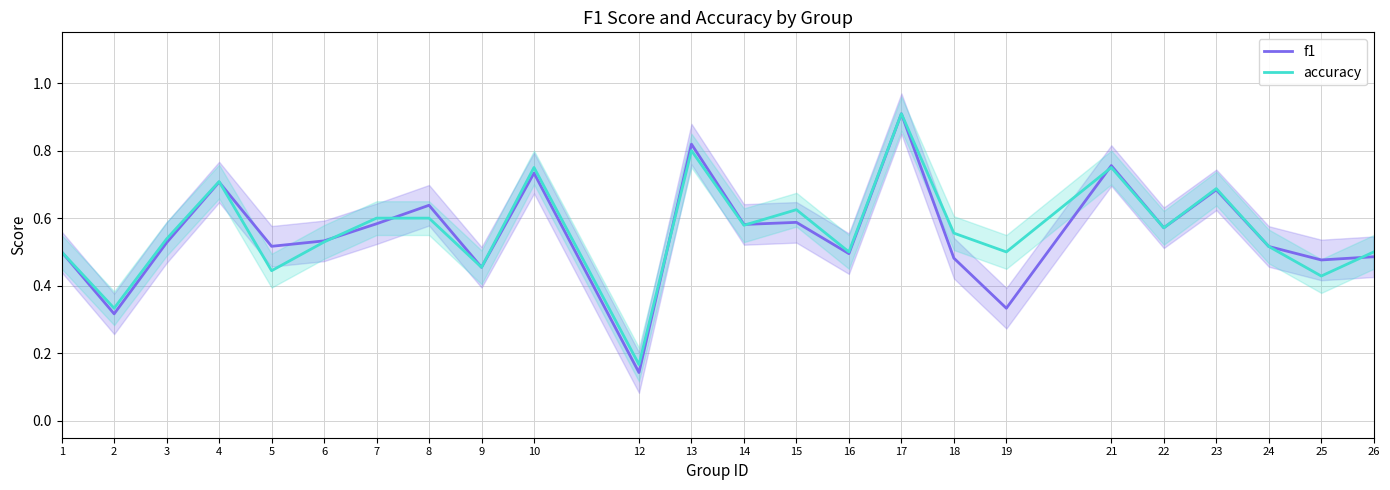

What is the average value of the accuracy series?

0.6